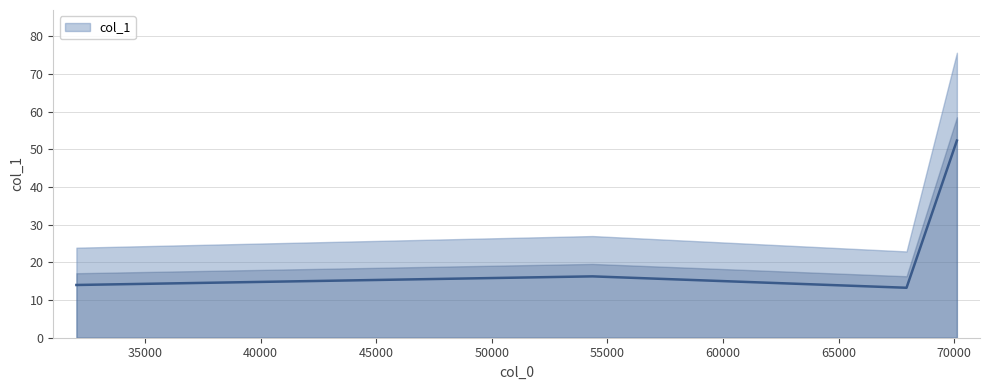

Reading left to right, extract all data points from this chart.

14.0	14.0	16.3	13.3	52.3